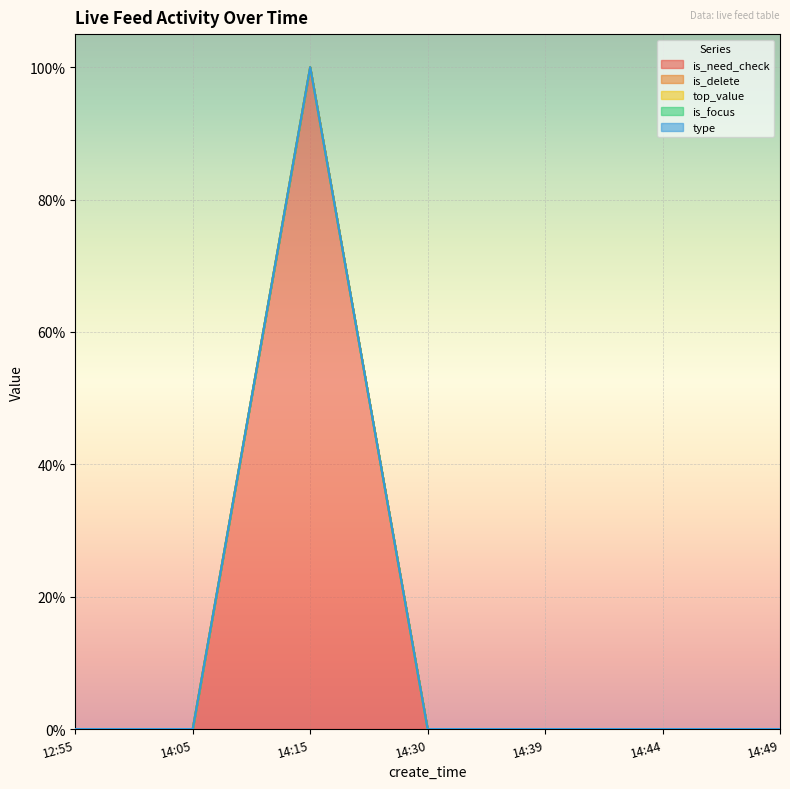

Which label corresponds to the largest value in the chart?

14:15